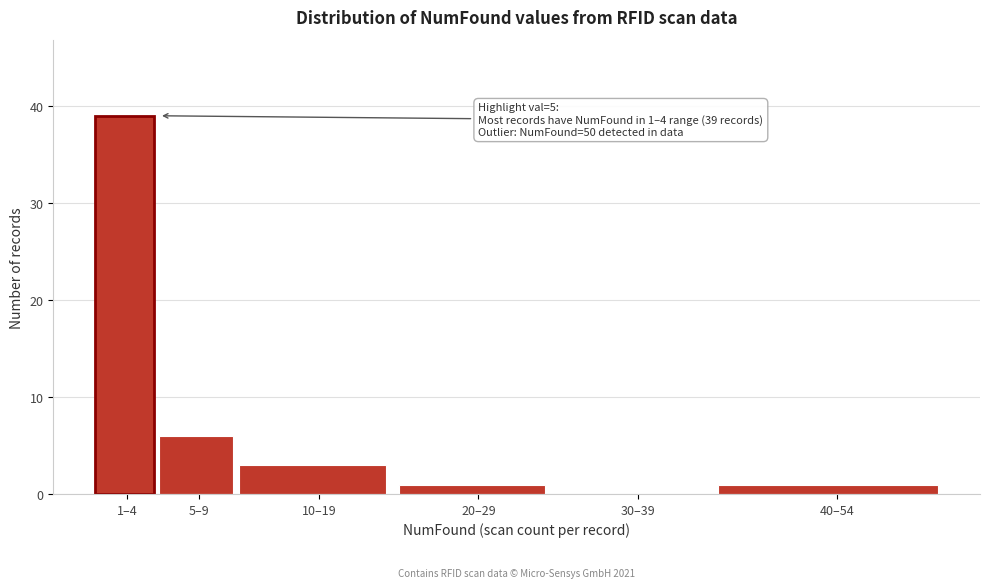

Reading right to left, what are all the values shown in this chart?

40–54=1	30–39=0	20–29=1	10–19=3	5–9=6	1–4=39